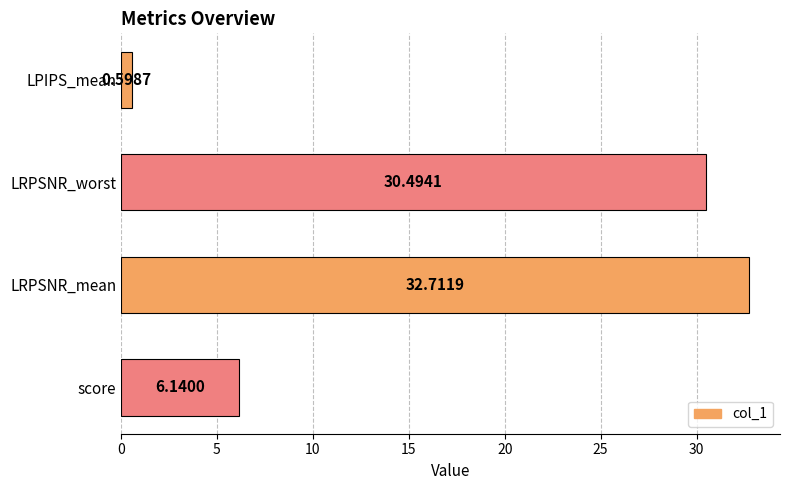

Which label corresponds to the largest value in the chart?

LRPSNR_mean